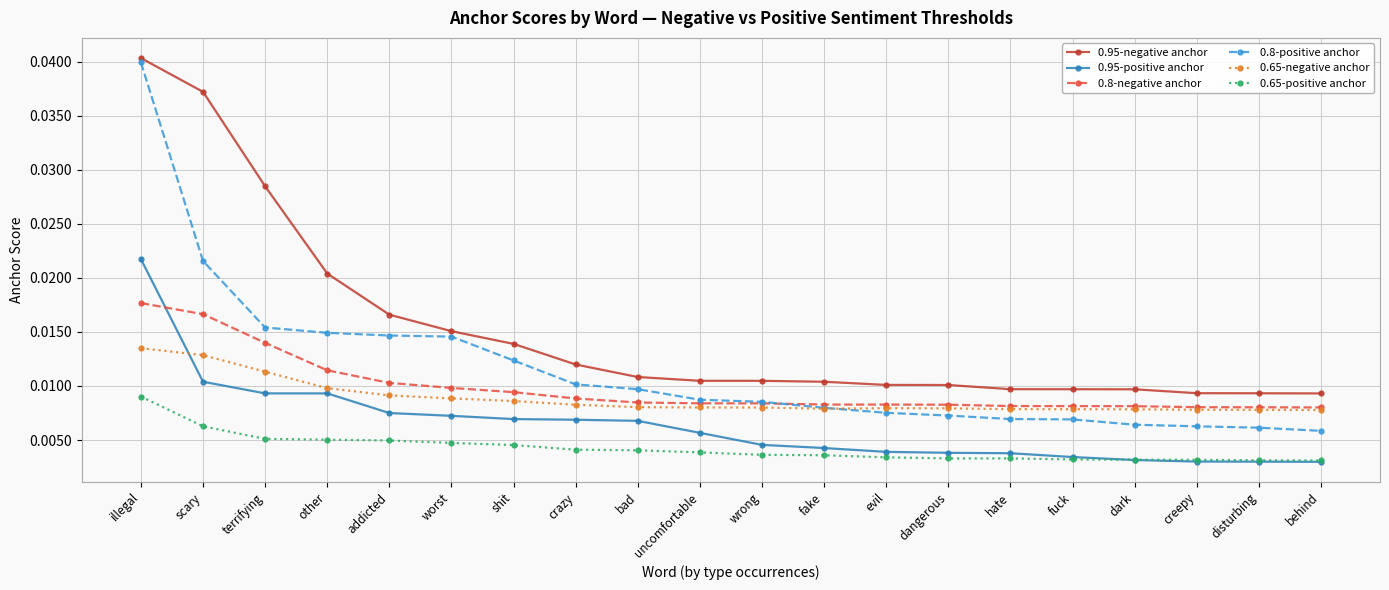

True or false: 0.95-negative anchor and 0.65-positive anchor cross at least once.

False